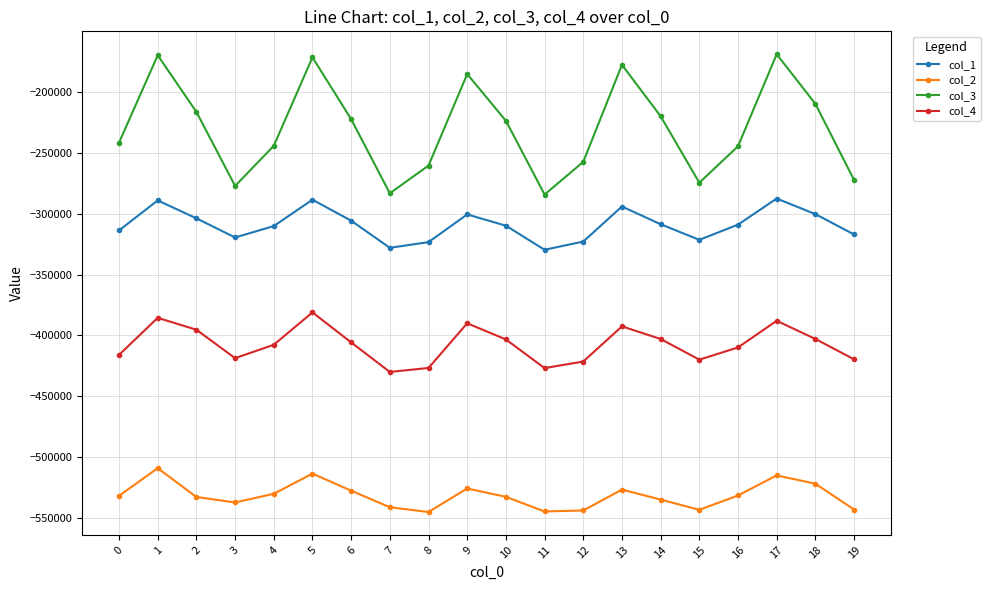

Where does the col_2 series first go above -531708?

1